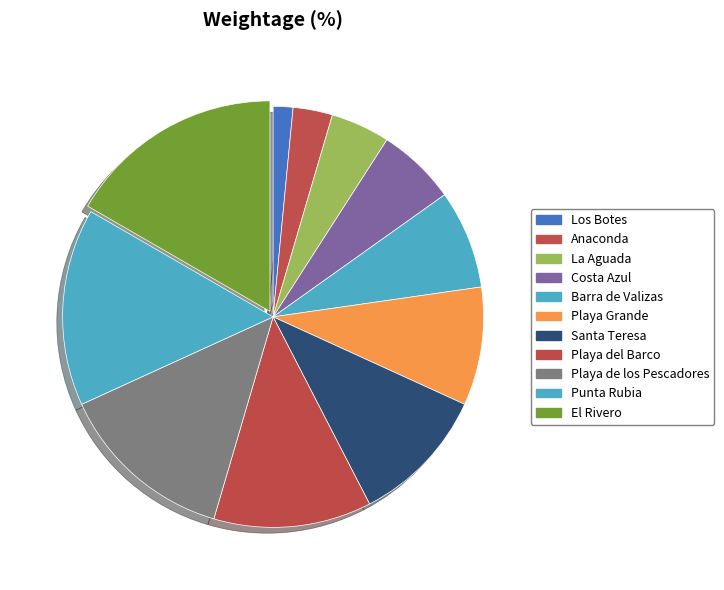

Which category has the biggest portion of the pie?

El Rivero